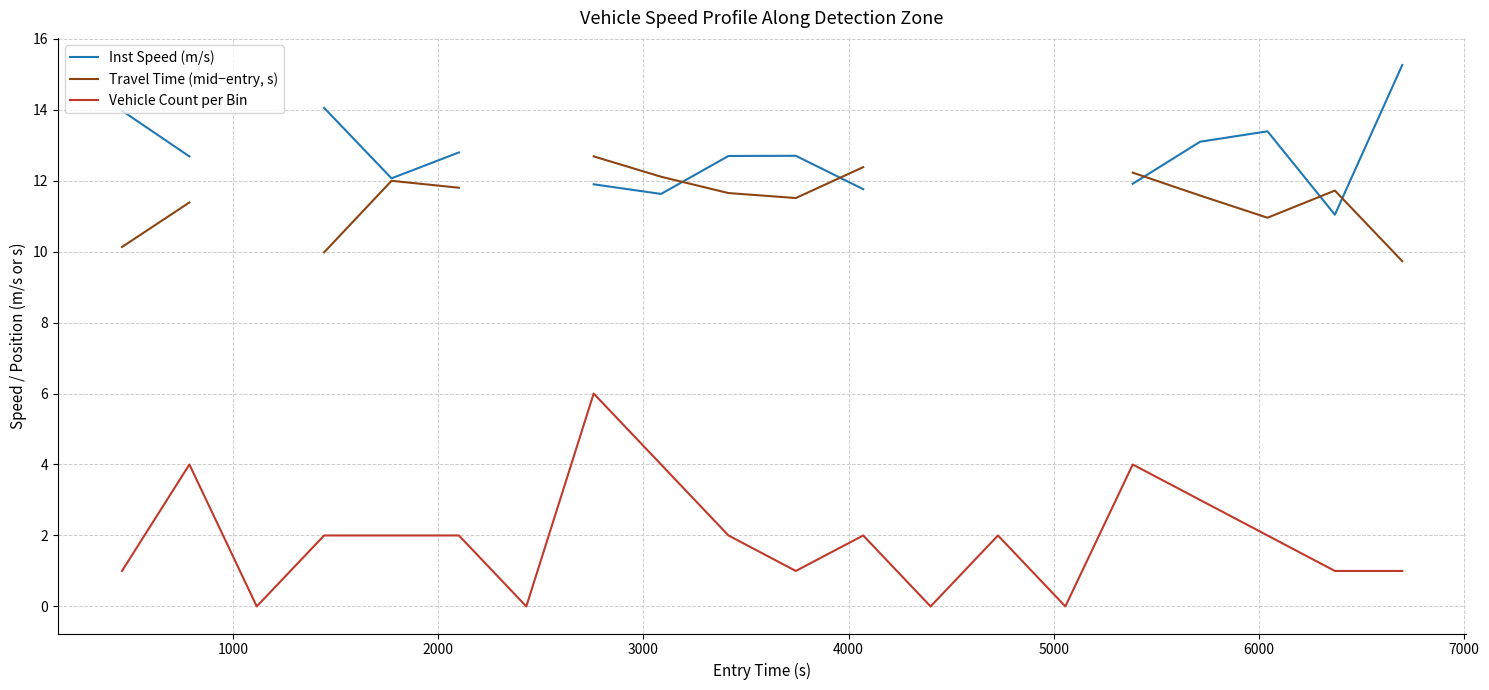

How many distinct data groups are displayed?

3